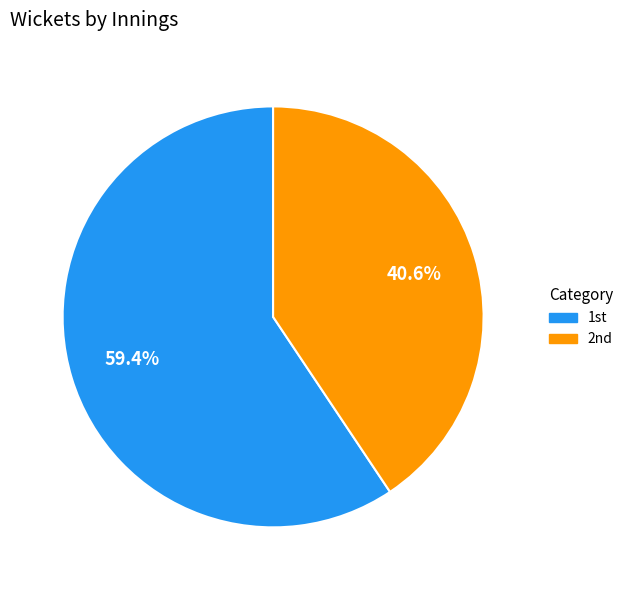

How many slices are in this pie chart?

2